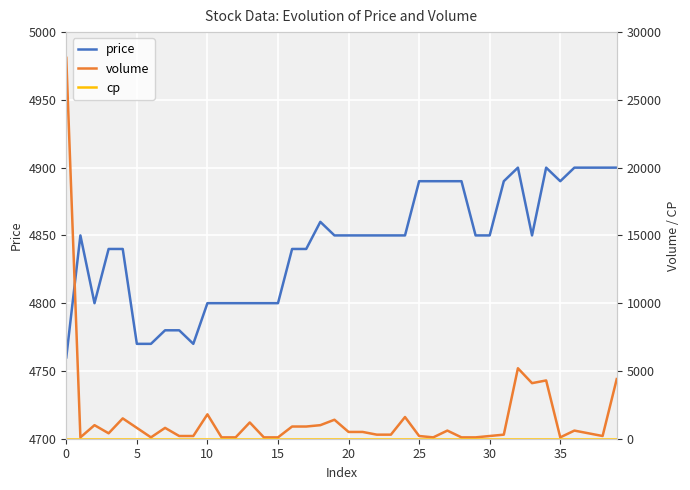

What is the spread (max minus min) of values at 36?

4900